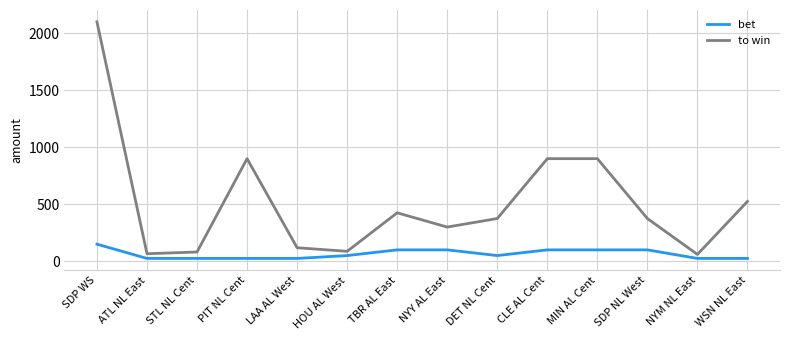

At NYY AL East, list the series in order from smallest to largest.

bet, to win